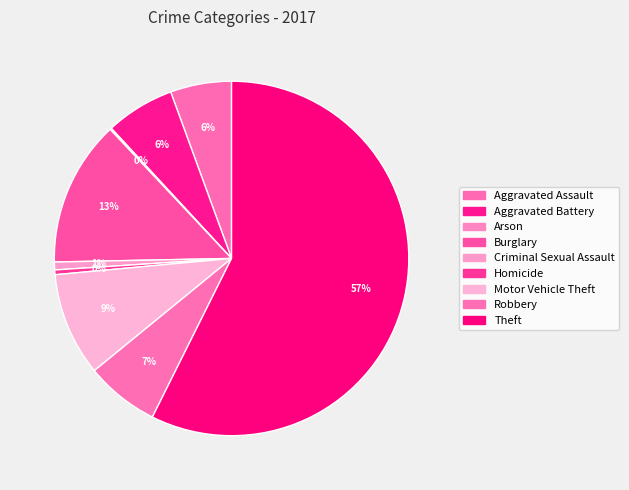

What percentage is the Aggravated Battery slice, to the nearest percent?

6%